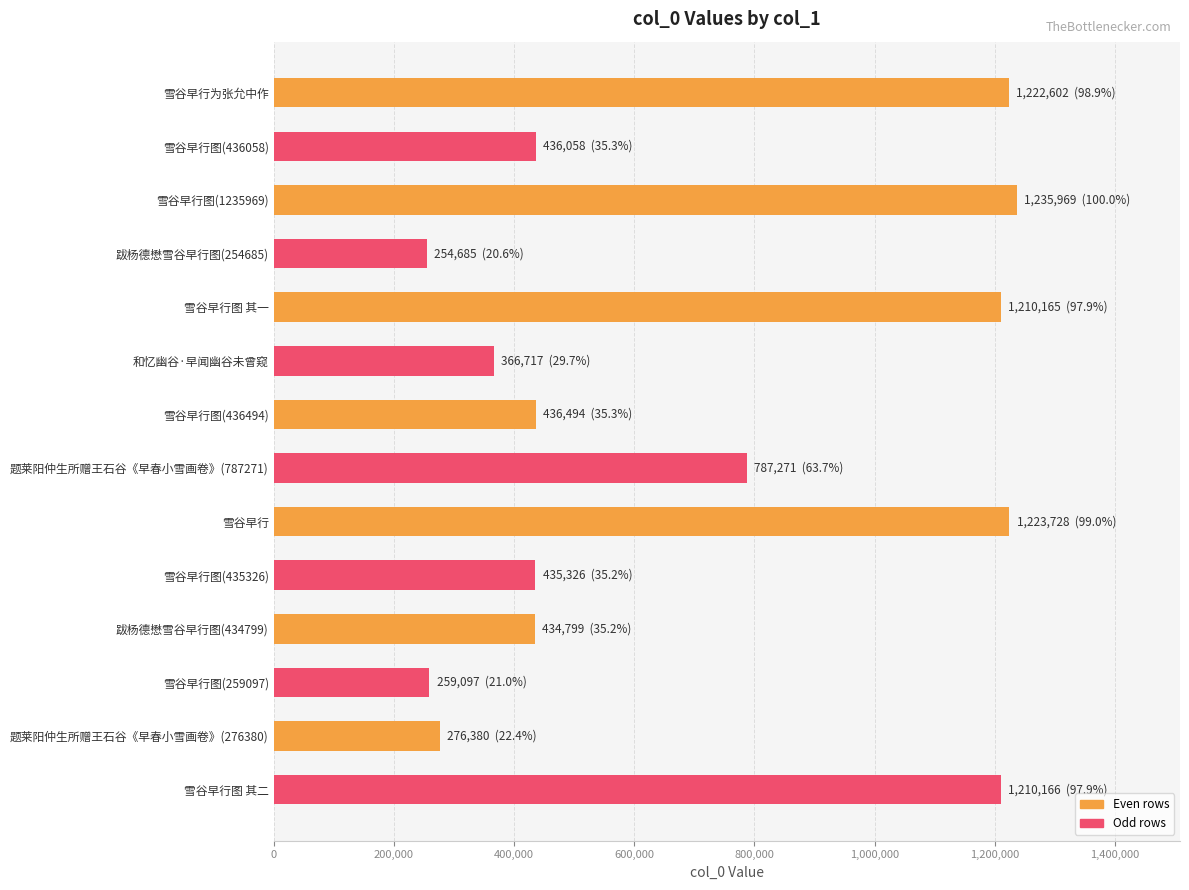

What is the value of the 7th bar from the top?

436494